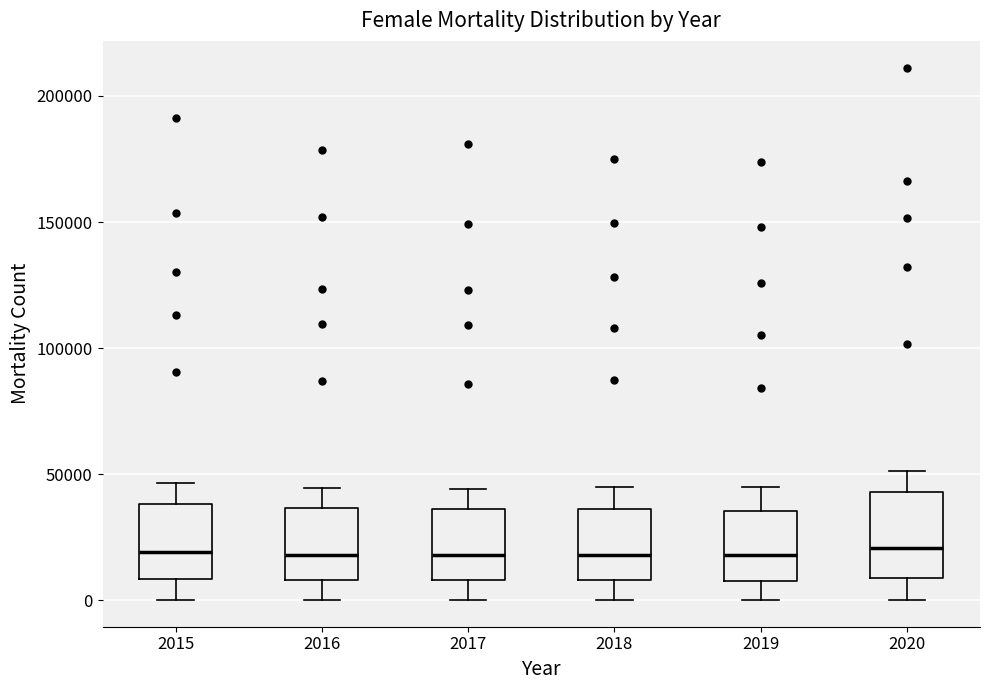

Reading left to right, read every box against the y-axis: the position of its median line, the range the box covers, and the ends of its whiskers. The values are not printed on the chart, so give them approximately, as read against the axis.

2015: median 20000, box 10000 to 40000, whiskers 0 to 45000
2016: median 20000, box 10000 to 35000, whiskers 0 to 45000
2017: median 20000, box 10000 to 35000, whiskers 0 to 45000
2018: median 20000, box 10000 to 35000, whiskers 0 to 45000
2019: median 20000, box 10000 to 35000, whiskers 0 to 45000
2020: median 20000, box 10000 to 45000, whiskers 0 to 50000